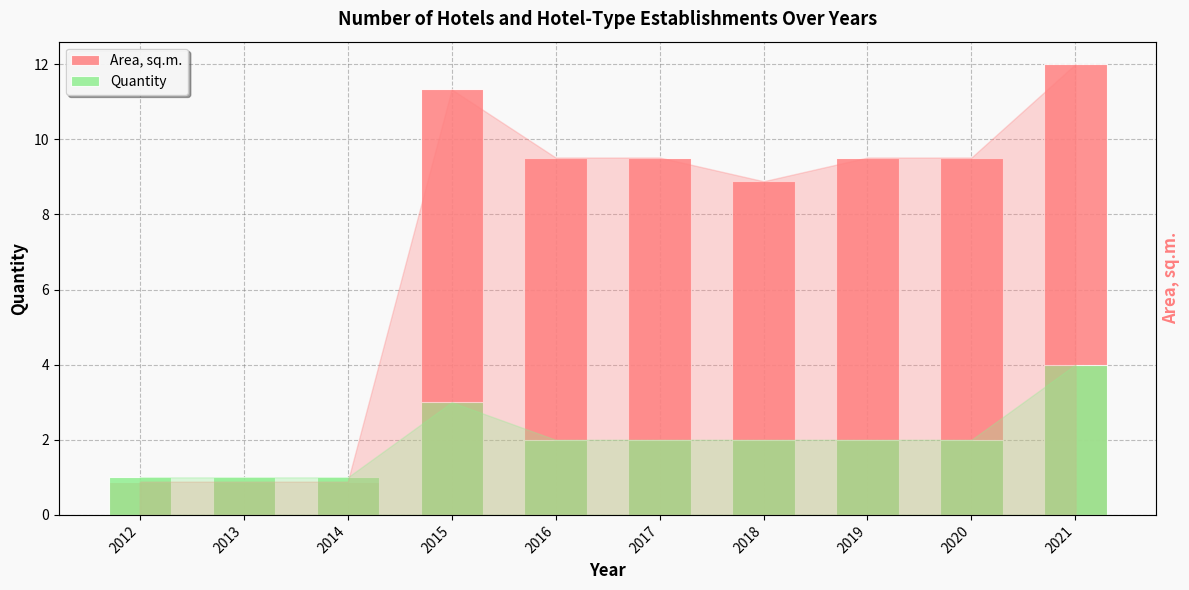

Where is Quantity nearest to the value 2?

2016